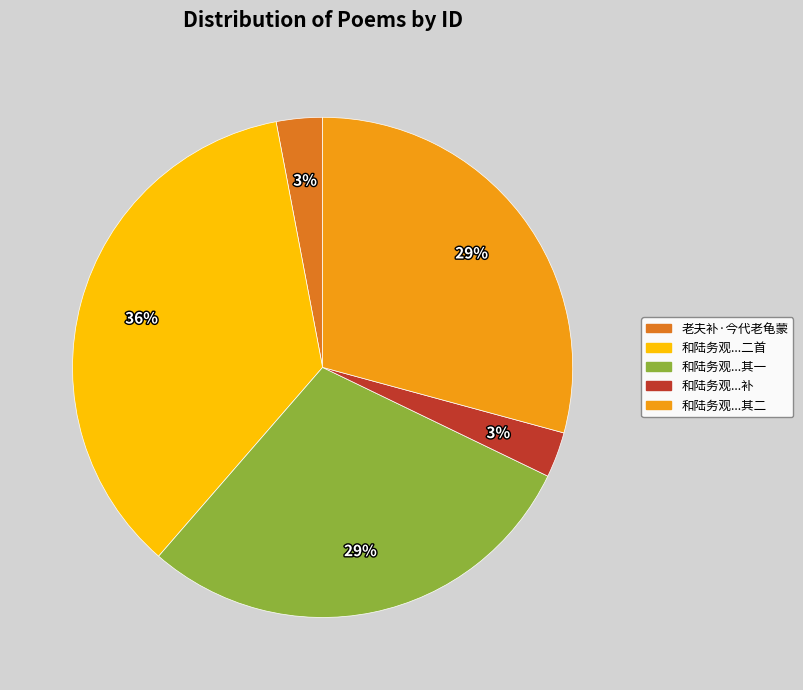

To the nearest percent, what is the average slice percentage?

20%